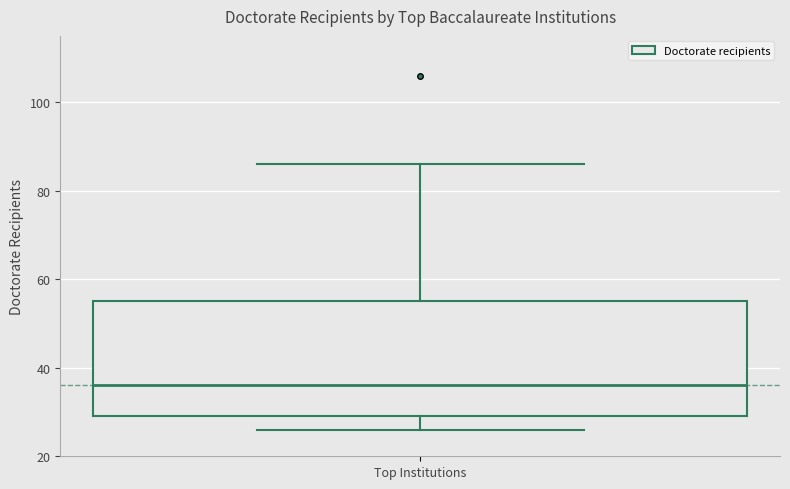

Transcribe this box plot: give where the median line is, the range the box spans, and where the two whiskers end, as read against the y-axis. The values are not printed on the chart, so give them approximately, as read against the axis.

median 36, box 30 to 56, whiskers 26 to 86